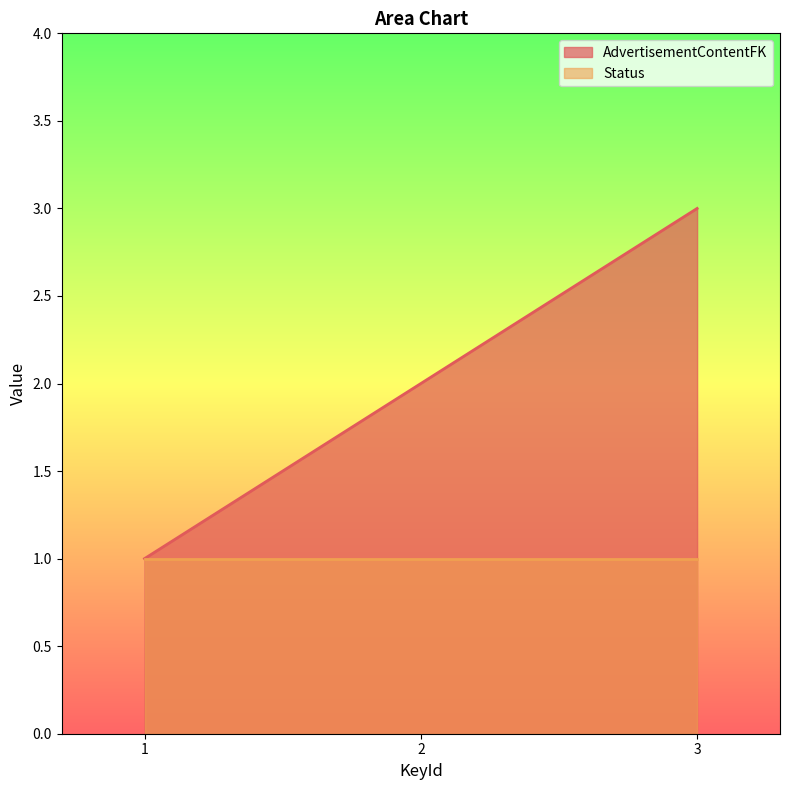

Reading left to right, list all the values displayed in this chart.

1	2	3